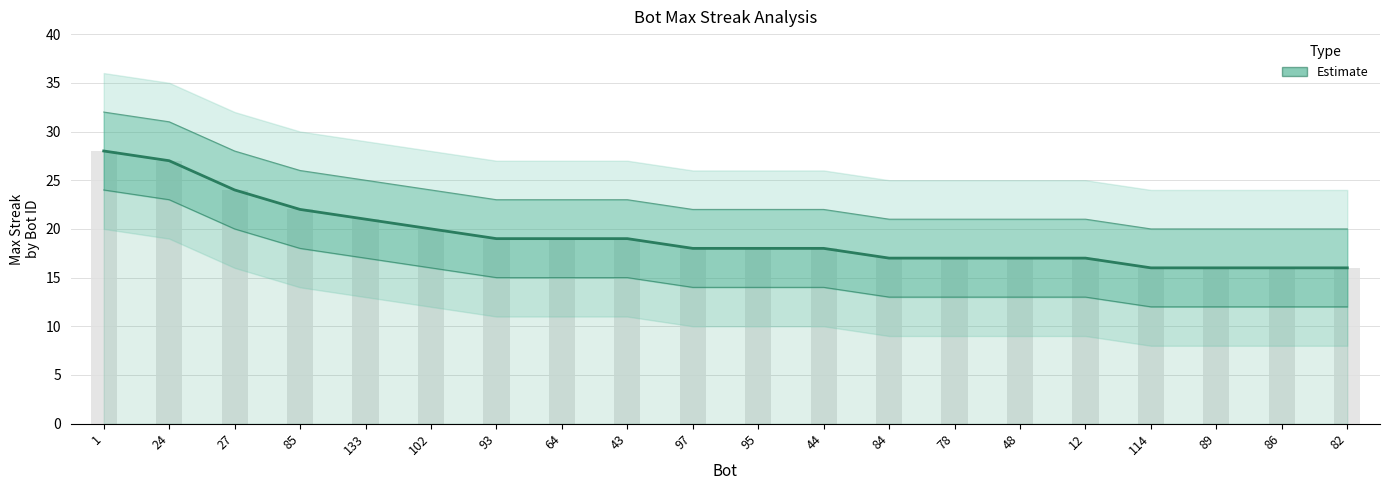

How many categories are shown in the chart?

20